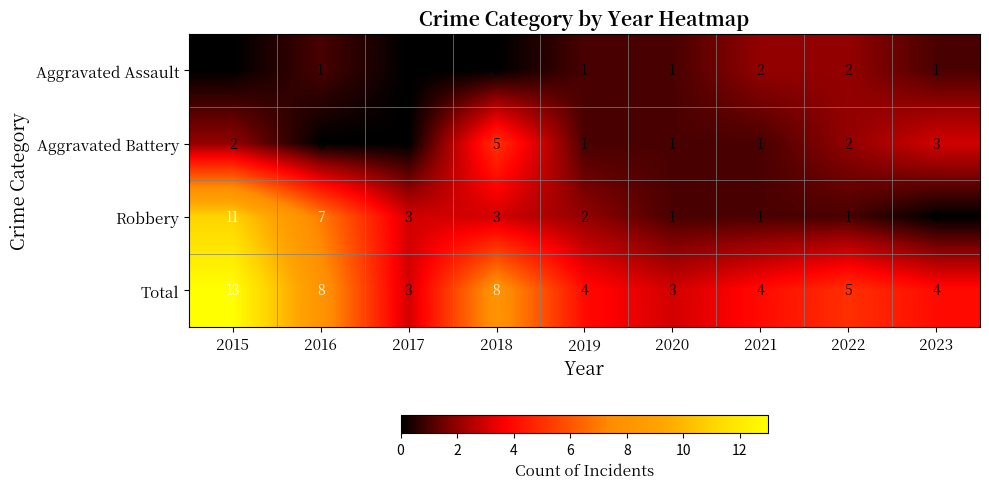

What is the greatest value displayed?

13